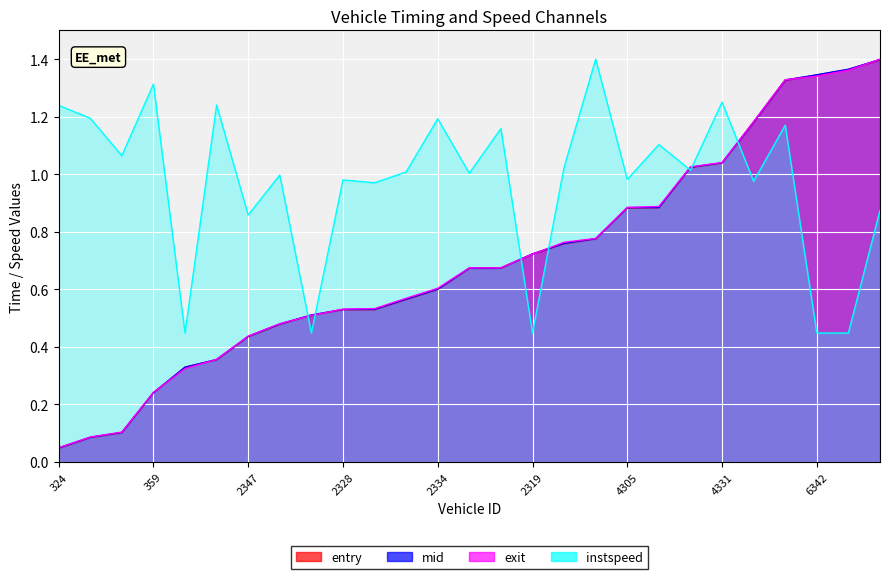

Which category has the lowest value in the mid series?

324